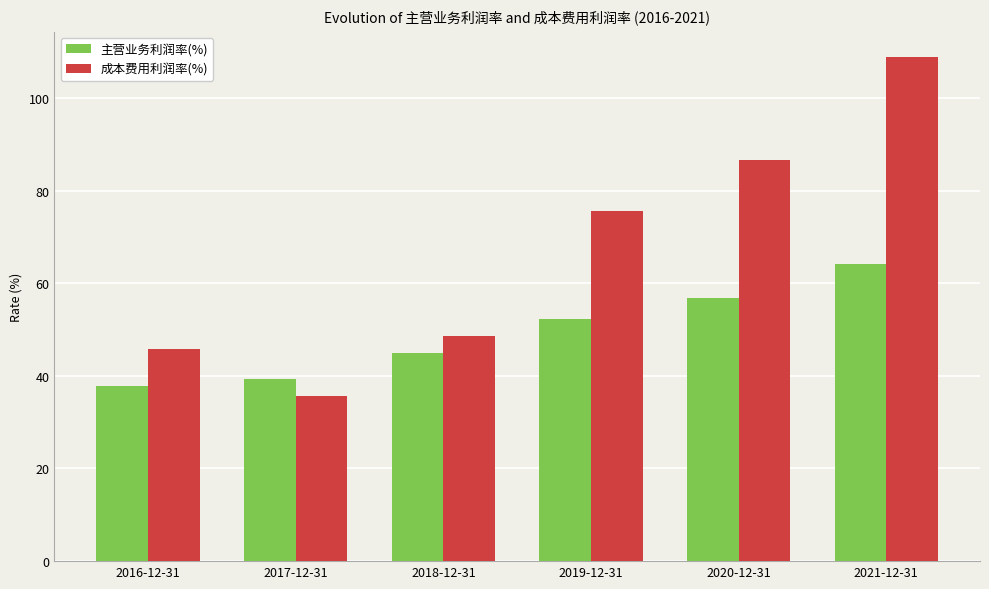

What is the value of the 成本费用利润率(%) bar at the 4th from the left?

75.5